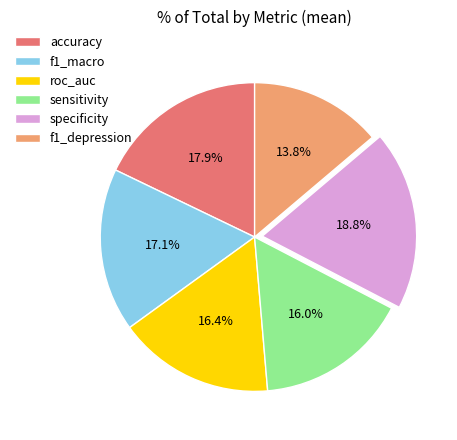

Does any single category account for the majority?

No